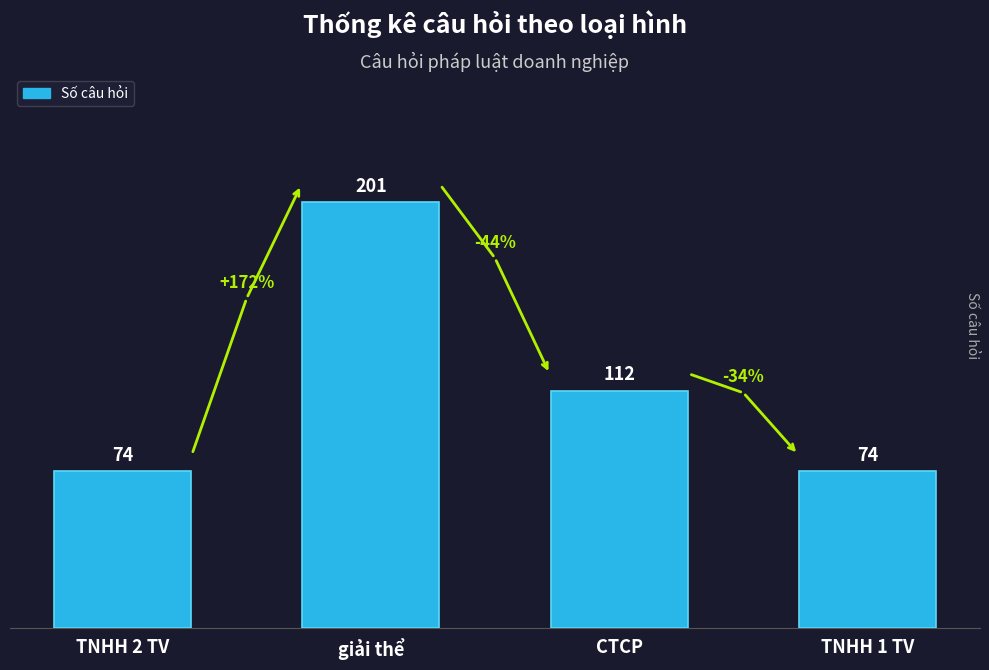

How many data points are less than 112?

2